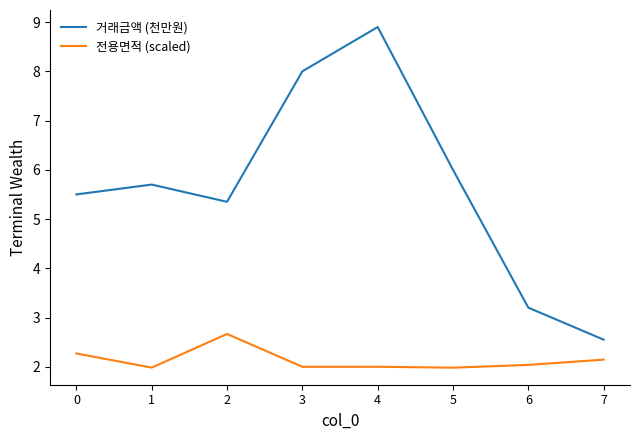

Count the number of categories in the chart.

8